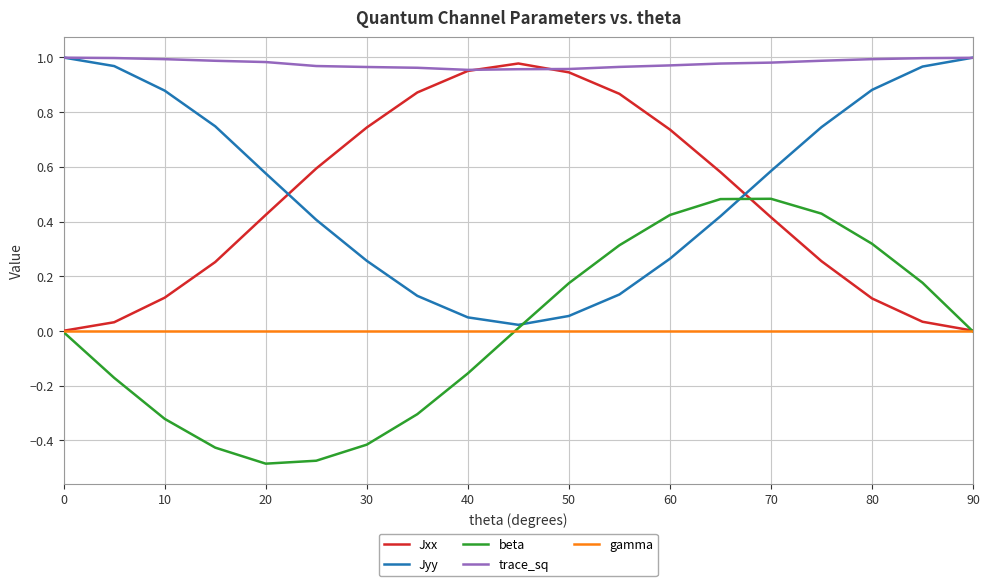

At how many categories does at least one series exceed 0?

19